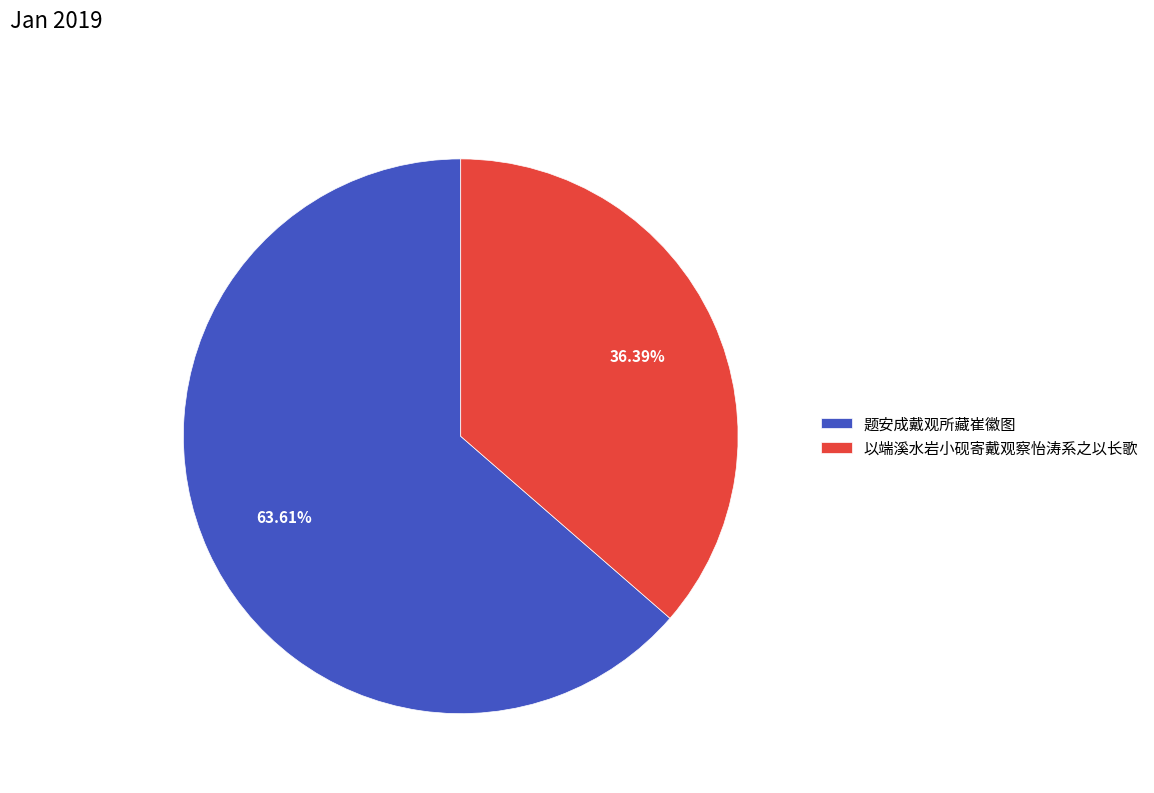

To the nearest percent, what is the difference between the largest and smallest slice percentages?

27%